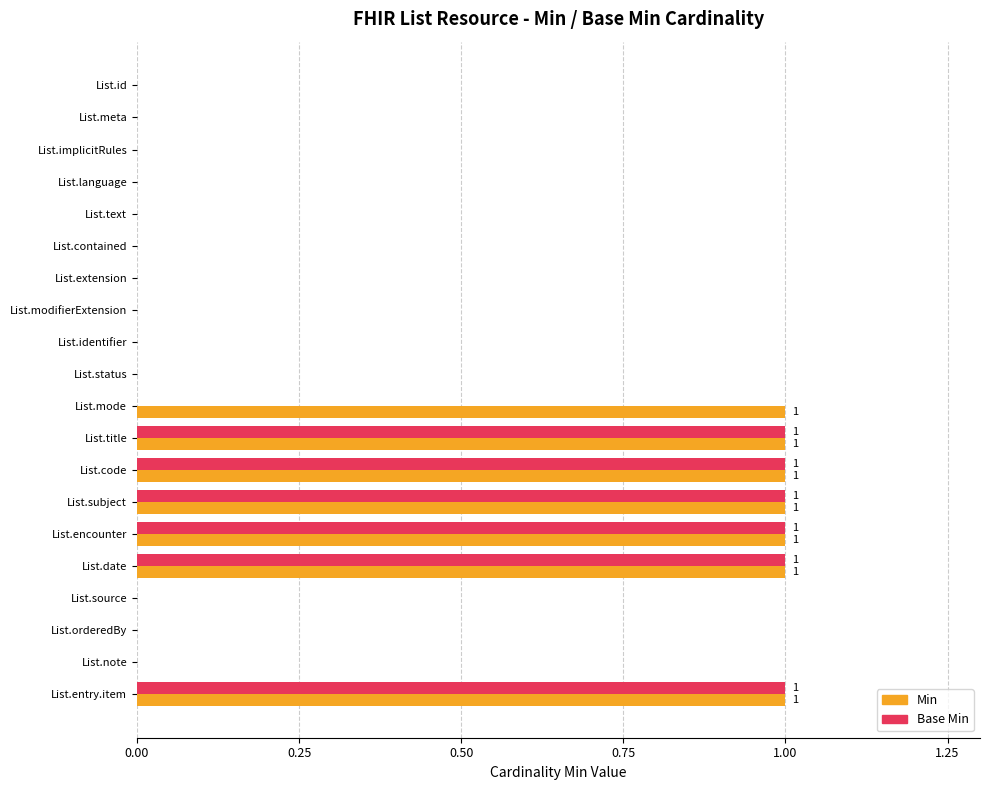

Is the value of Min at List.contained greater than the value of Base Min at List.title?

No